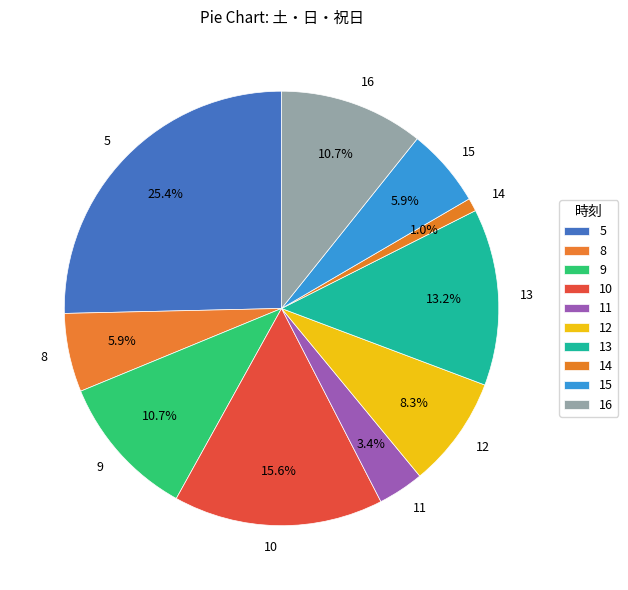

What percentage do 9 and 8 together represent?

16.6%